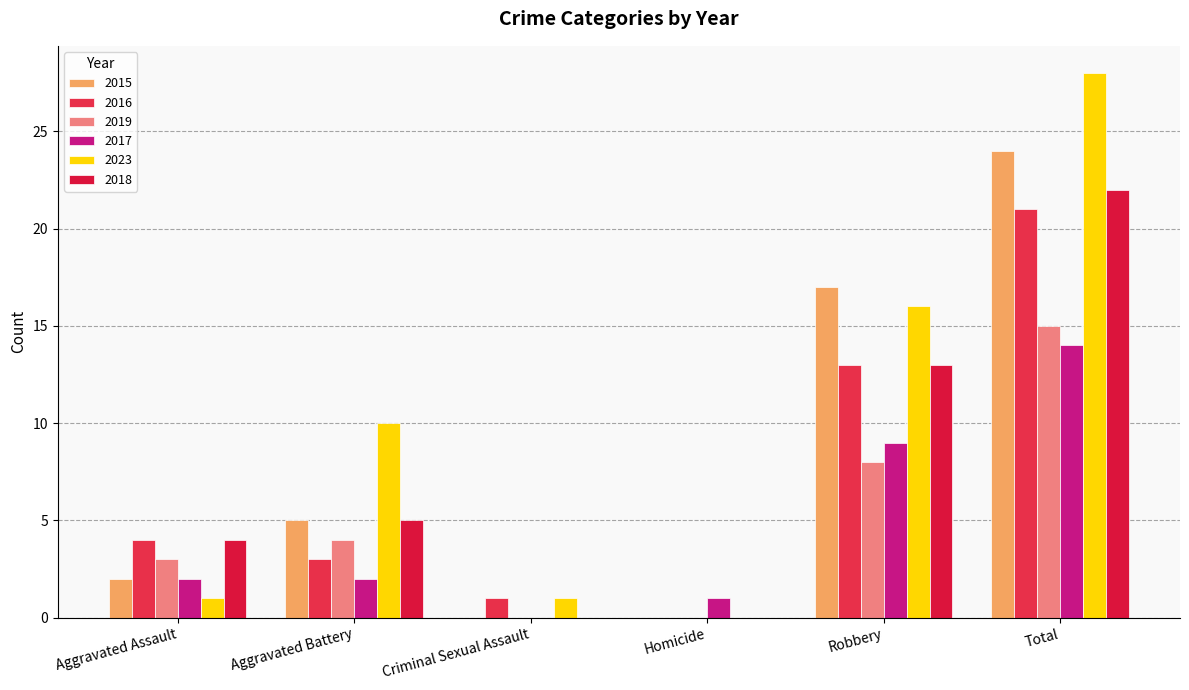

Does the chart contain stacked bars?

No